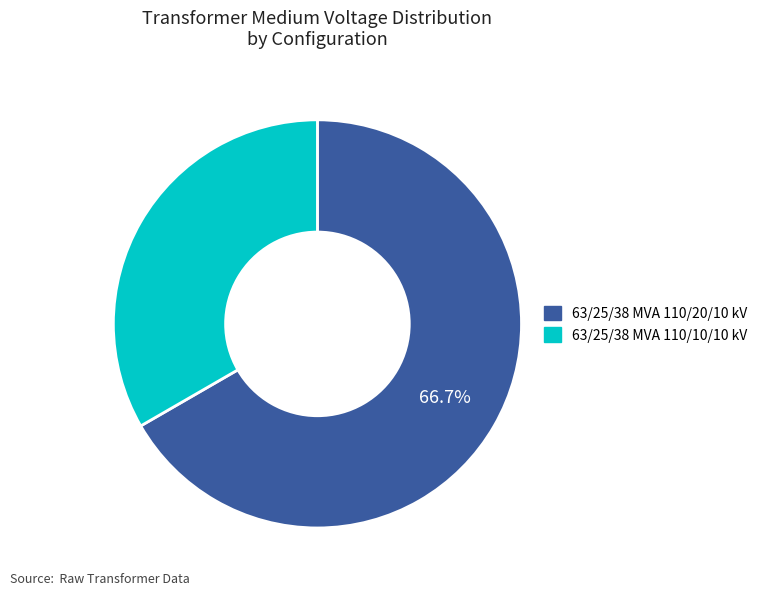

Do 63/25/38 MVA 110/20/10 kV and 63/25/38 MVA 110/10/10 kV together represent more than half of the pie?

Yes